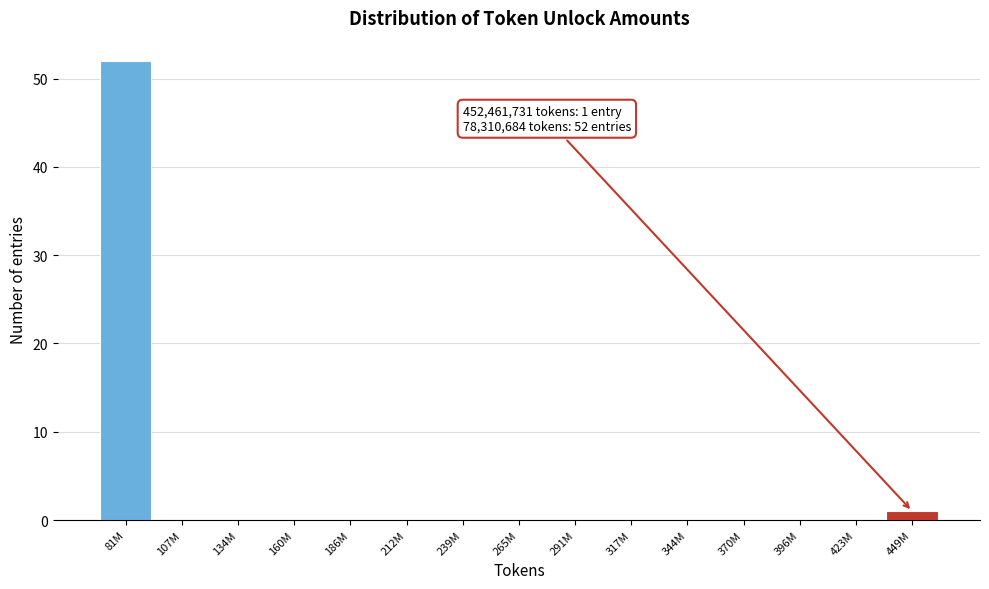

Reading right to left, extract all data points from this chart.

449M=1	423M=0	396M=0	370M=0	344M=0	317M=0	291M=0	265M=0	239M=0	212M=0	186M=0	160M=0	134M=0	107M=0	81M=52